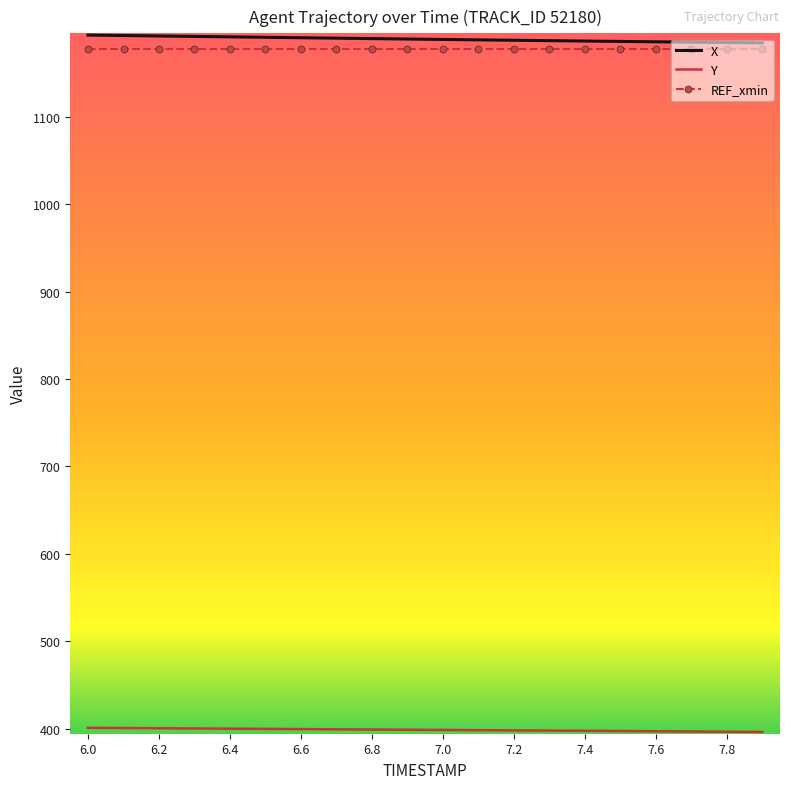

What is the minimum value shown in the chart?

396.0